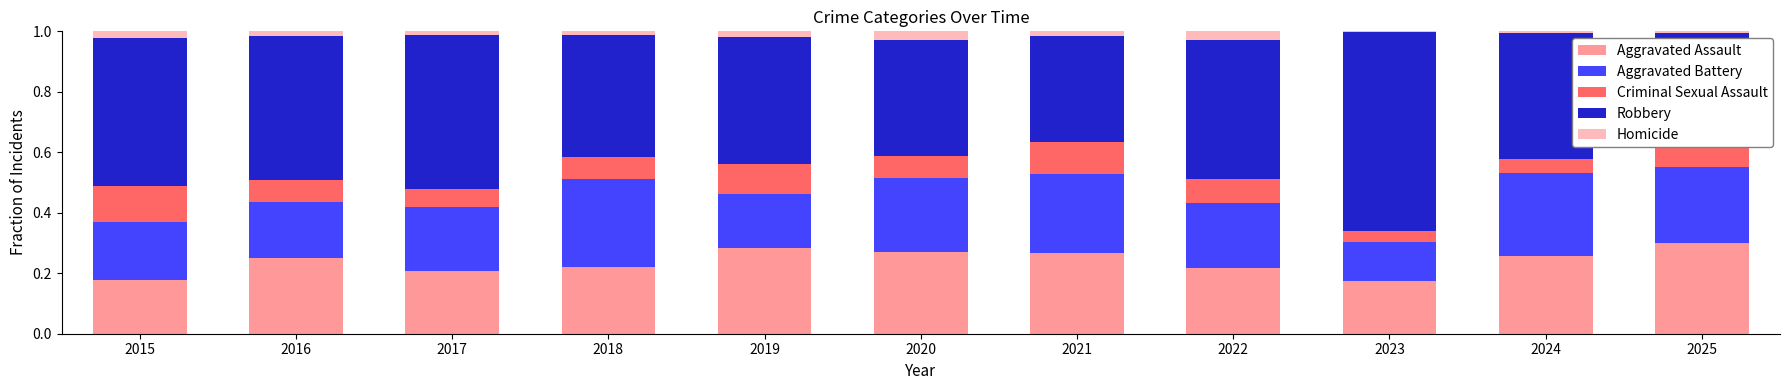

What is the total value across all series at 2023?

1.0